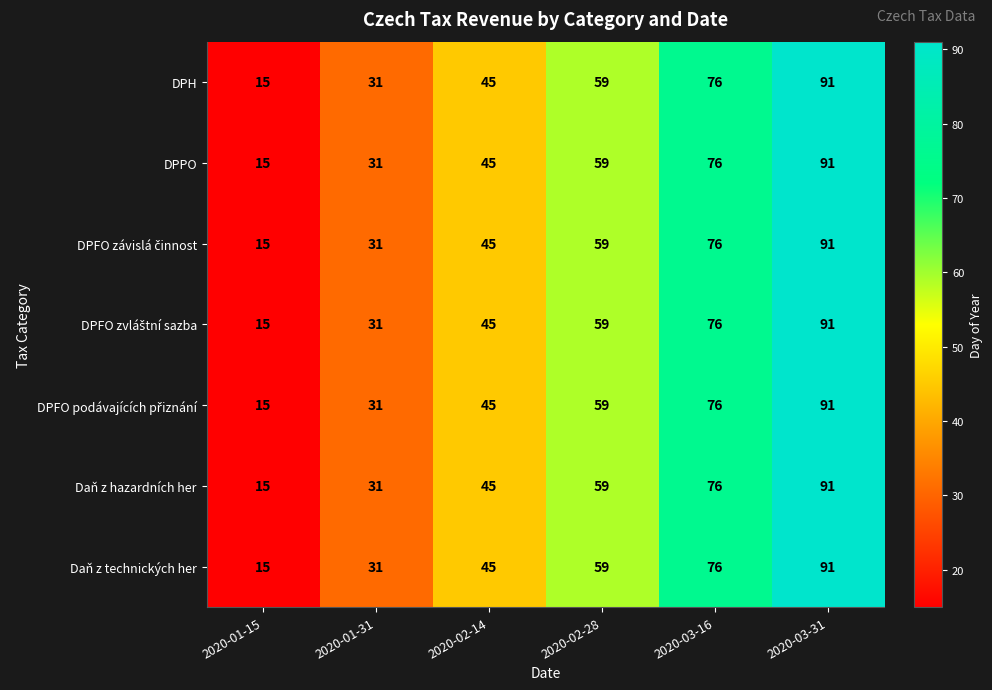

What is the total value across all series at 2020-02-28?

413